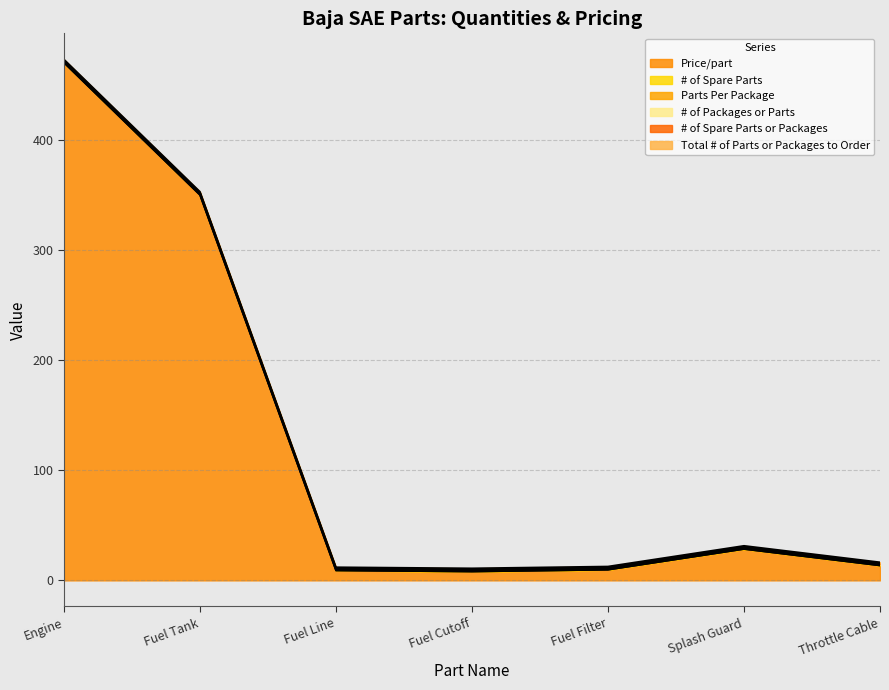

What is the highest value of the Price/part series?

470.1